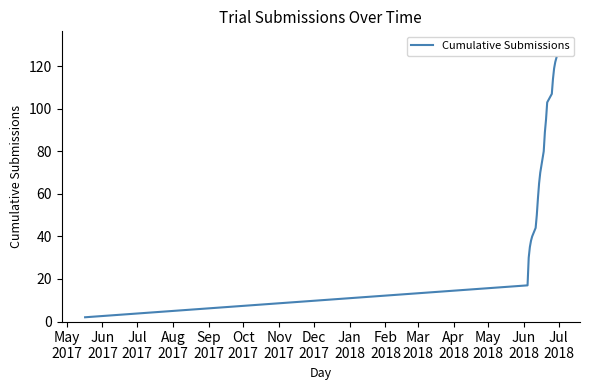

What is the greatest value displayed?

124